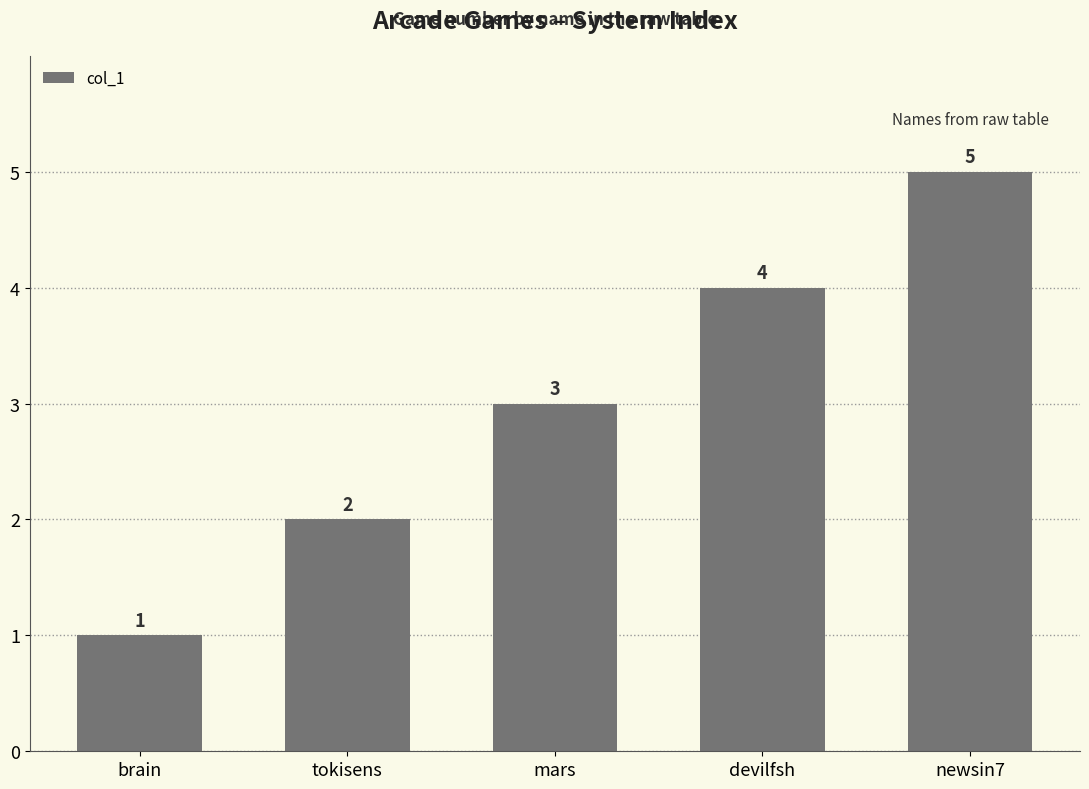

Between brain and tokisens, which is larger?

tokisens